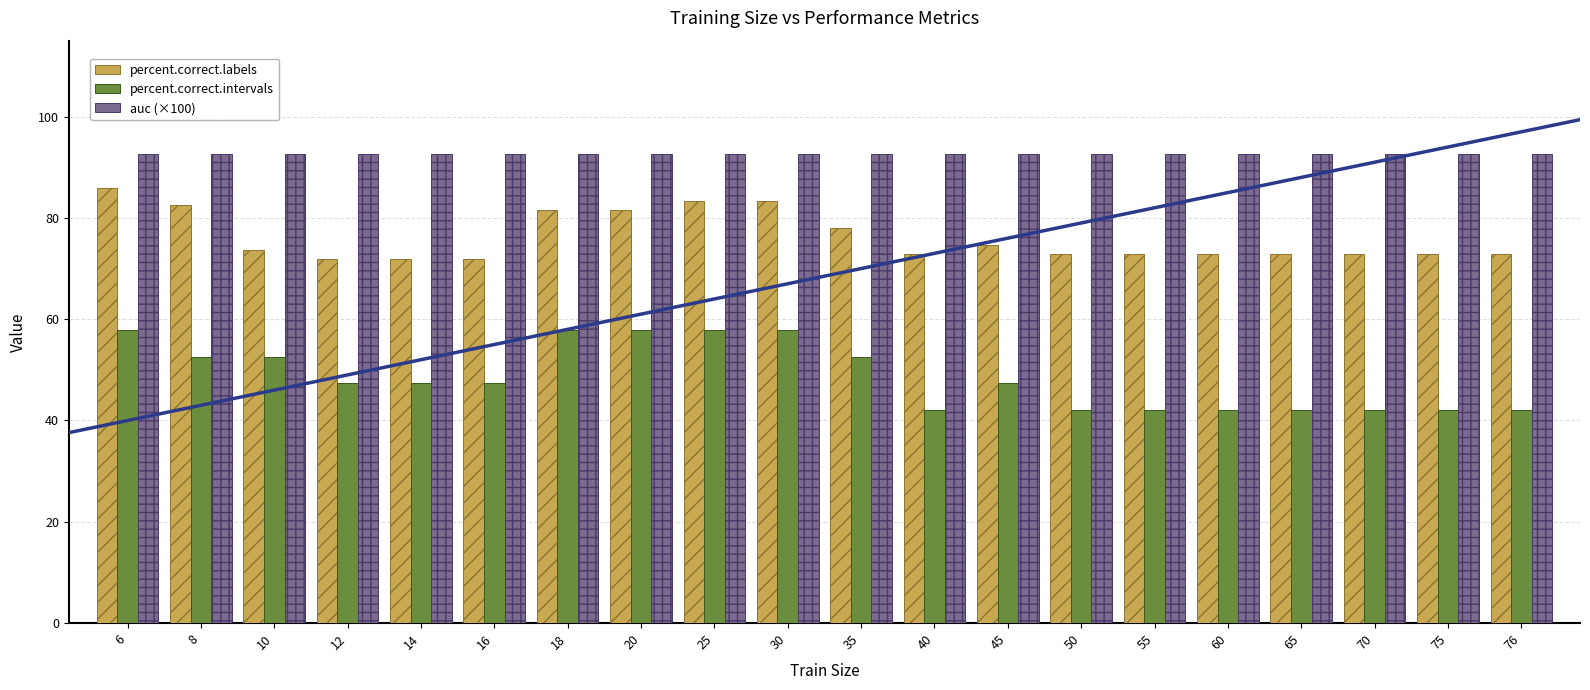

Count the number of data series in this chart.

3